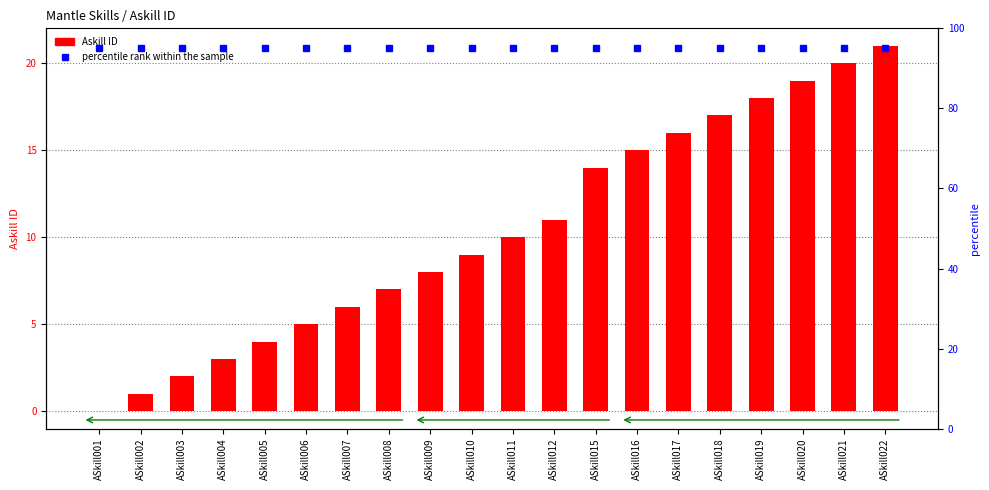

Between ASkill011 and ASkill020, which is larger?

ASkill020